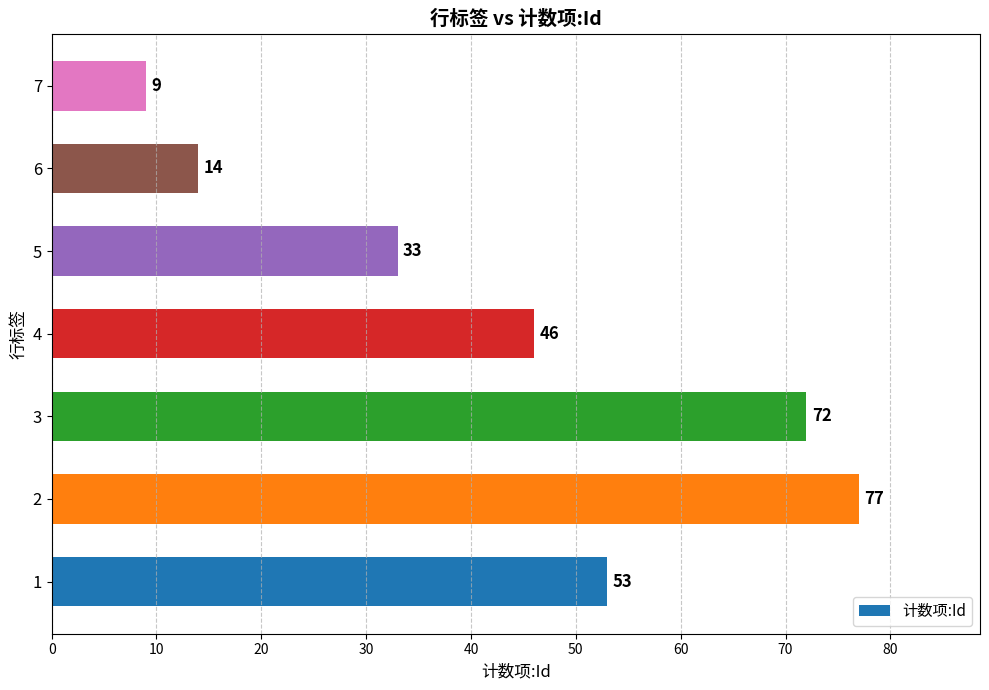

What is the greatest value displayed?

77